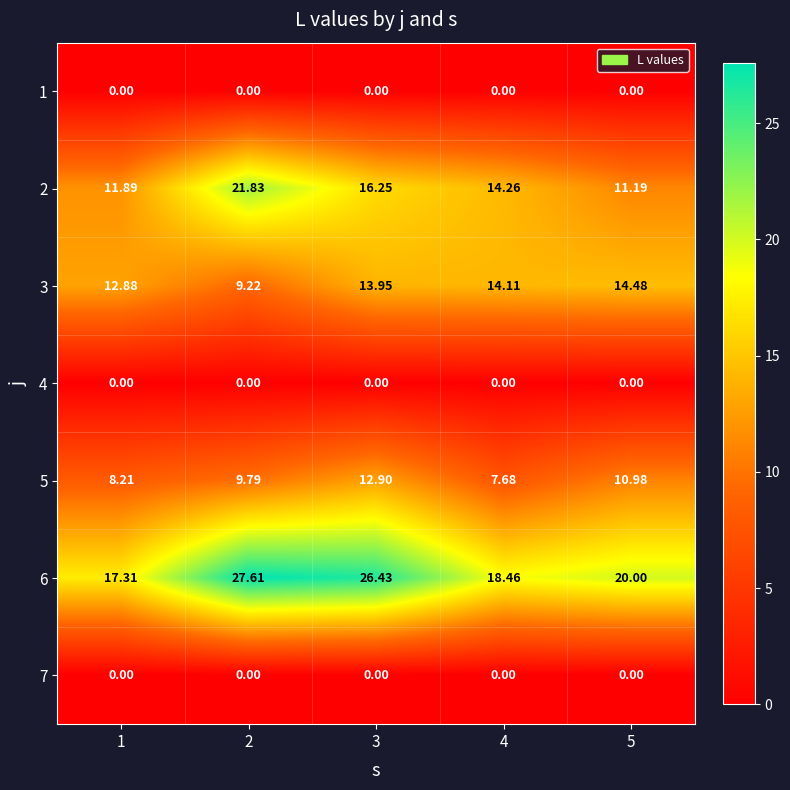

Is the value of 3 at 3 greater than the value of 2 at 2?

No